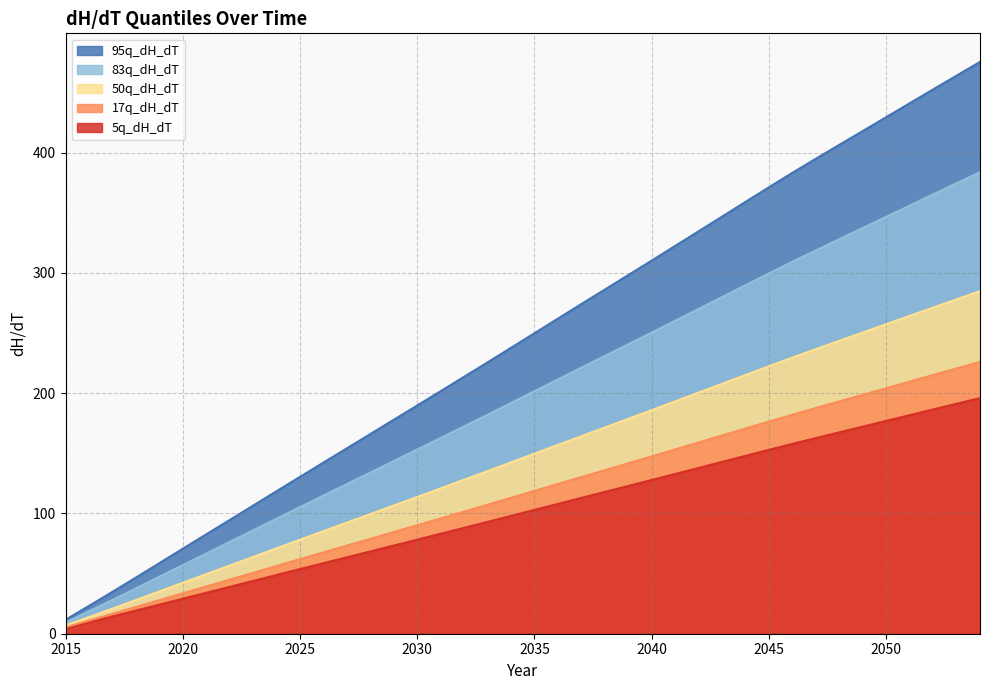

At which label does 95q_dH_dT first exceed 249?

2035